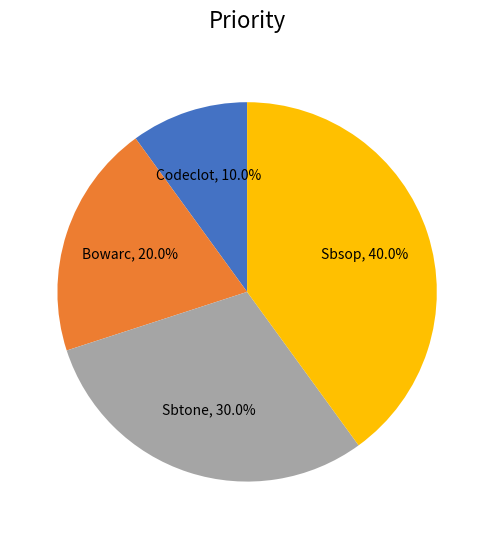

Is there a majority slice in this chart?

No